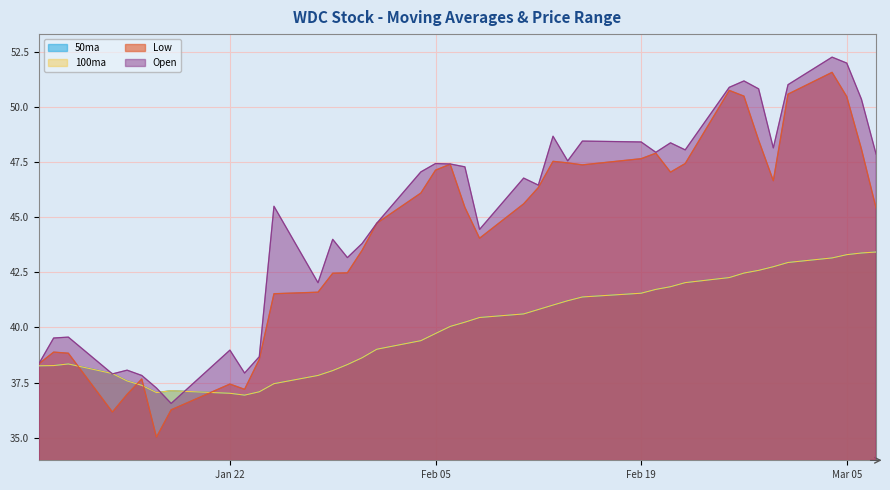

Is the value of Low at 29 greater than the value of Open at 15?

Yes